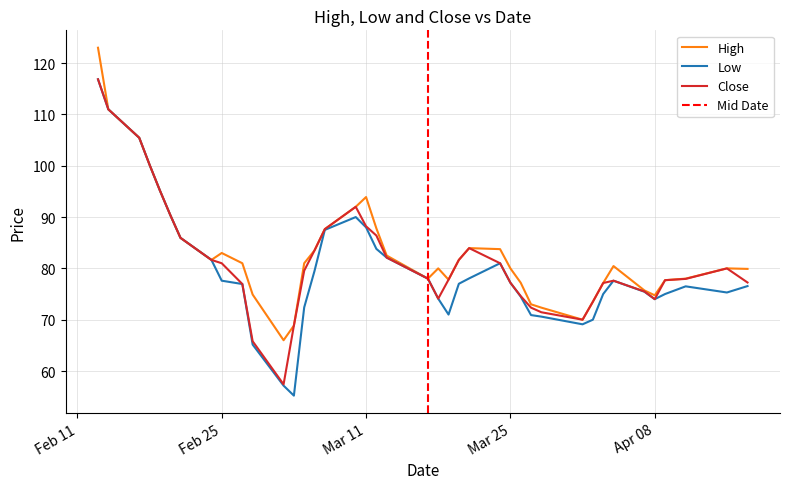

What position from the left is 2025-04-11?

38